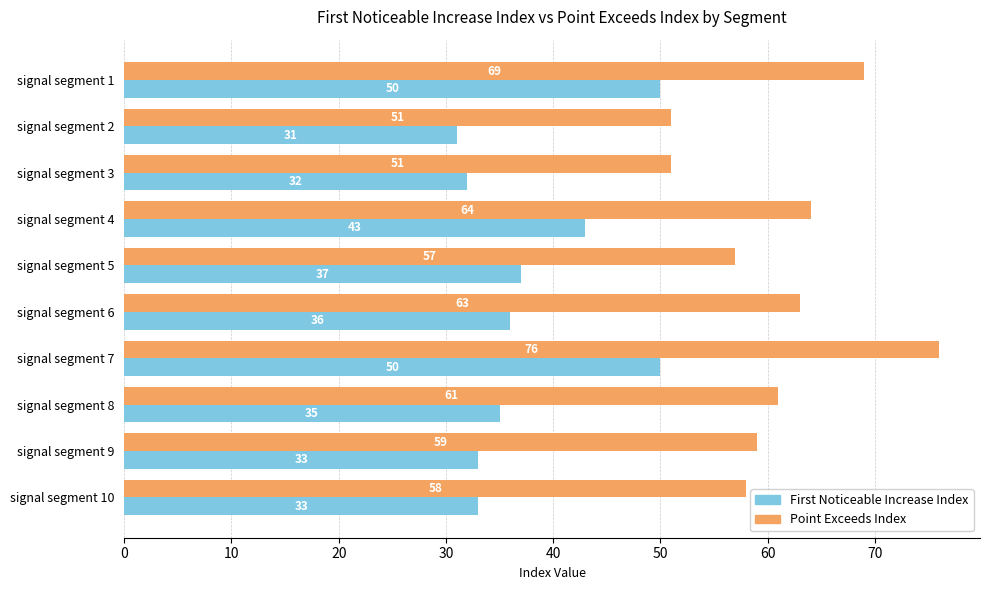

At which category is the sum across all series the highest?

signal segment 7